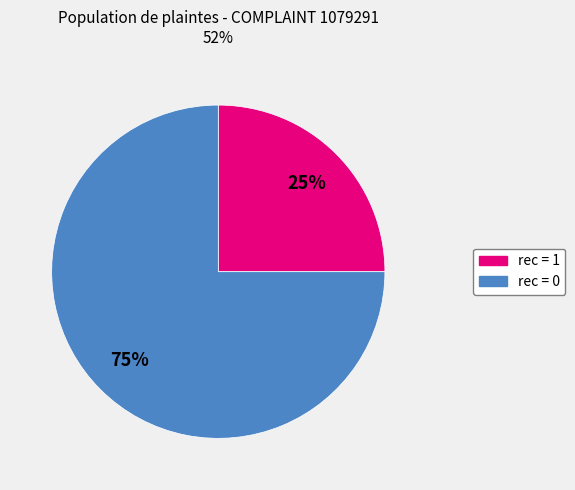

To the nearest percent, what is the average slice percentage?

50%